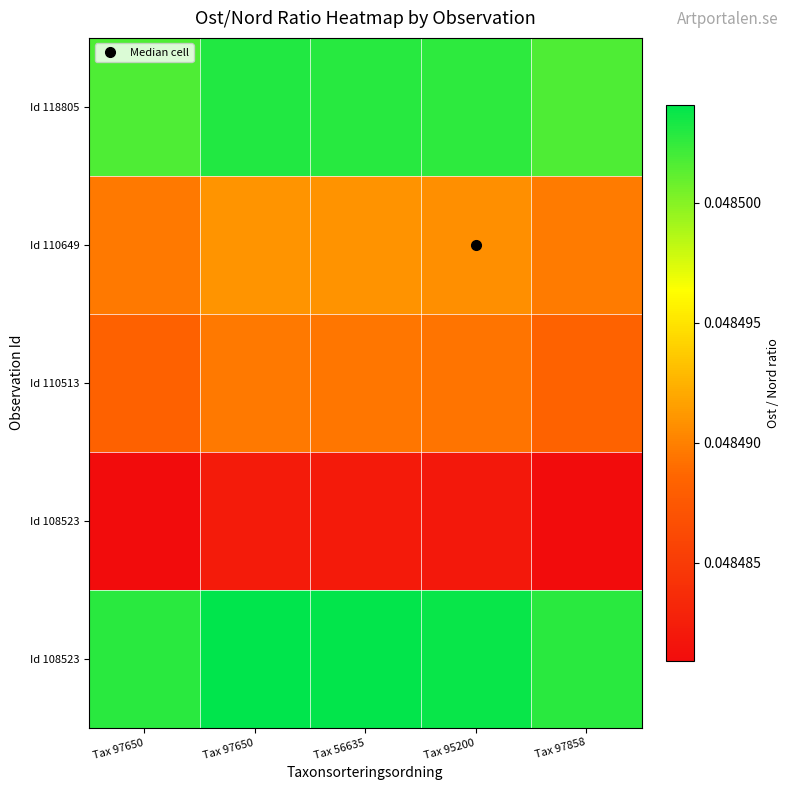

How many data points does each series have?

5